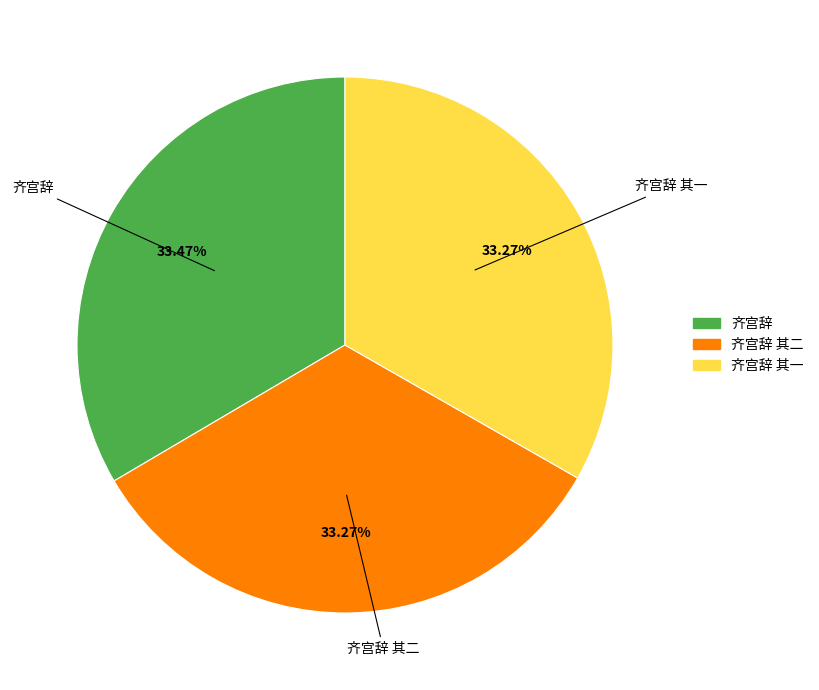

Is there a majority slice in this chart?

No